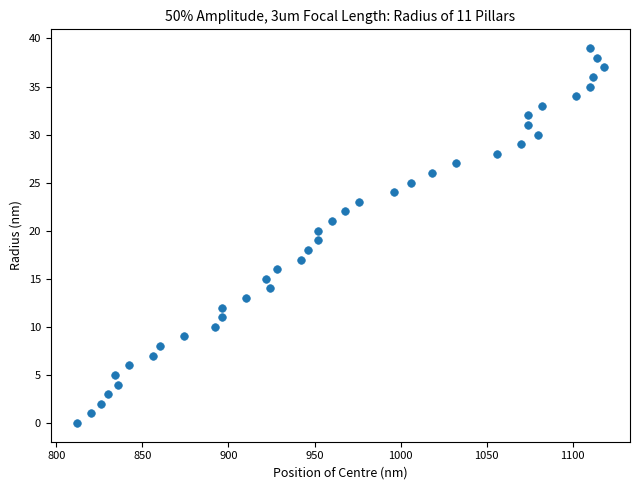

What is the range of Y values (max minus min)?

39